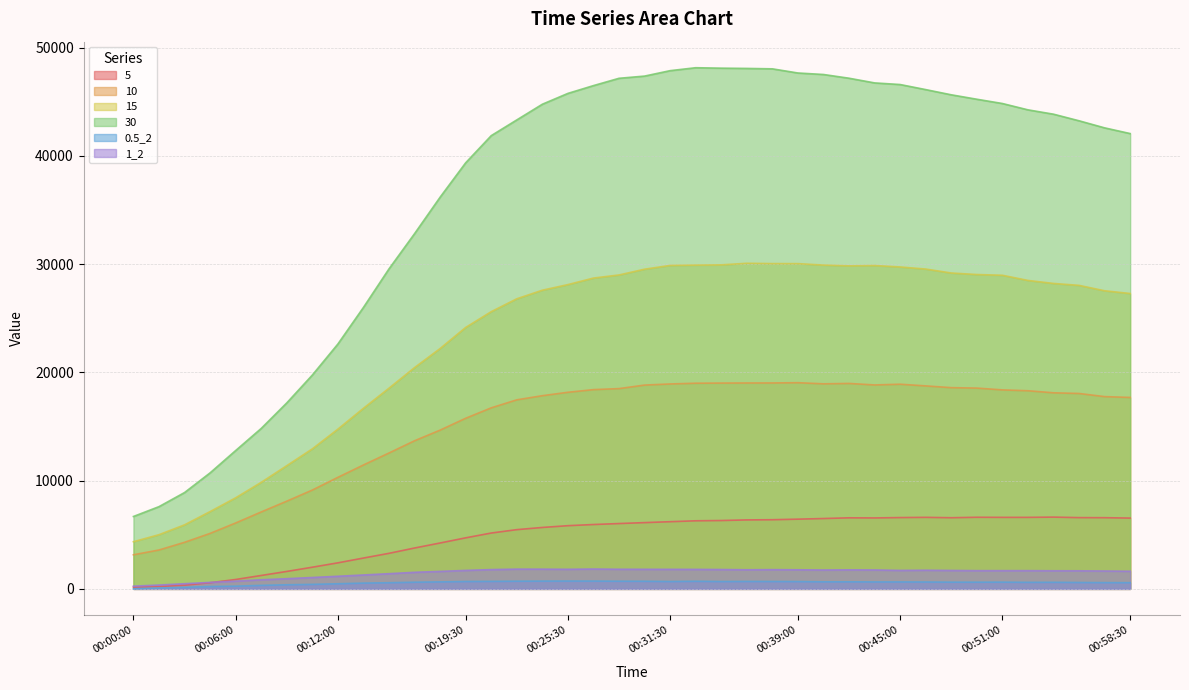

List the series in order of their peak value, lowest first.

0.5_2, 1_2, 5, 10, 15, 30